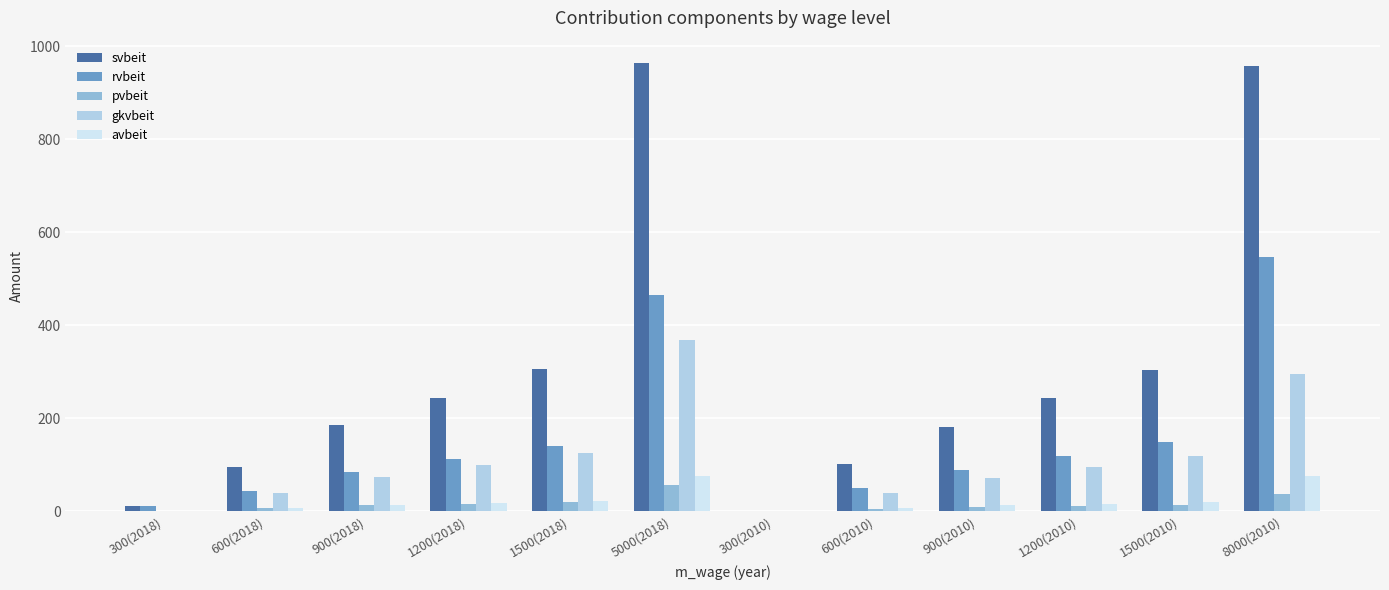

Is it true that svbeit equals 182.0 at 900(2010)?

True